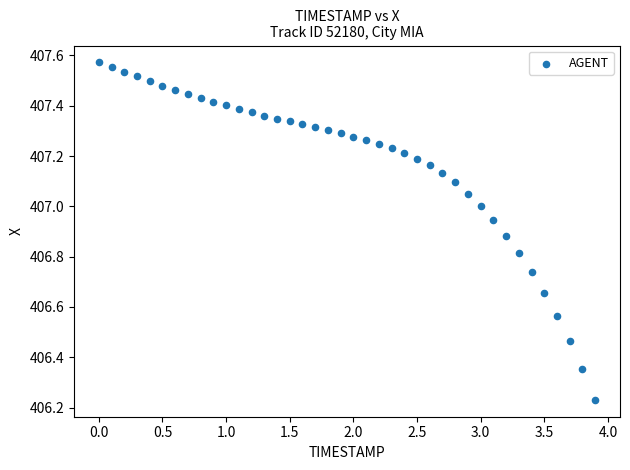

What is the range of Y values (max minus min)?

1.3